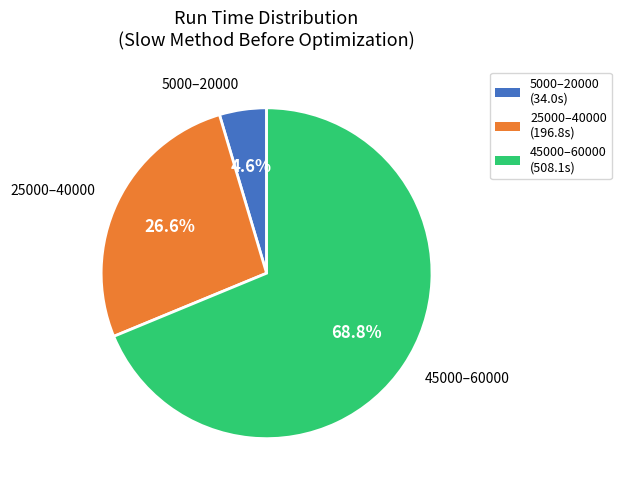

Count the number of slices in the pie.

3